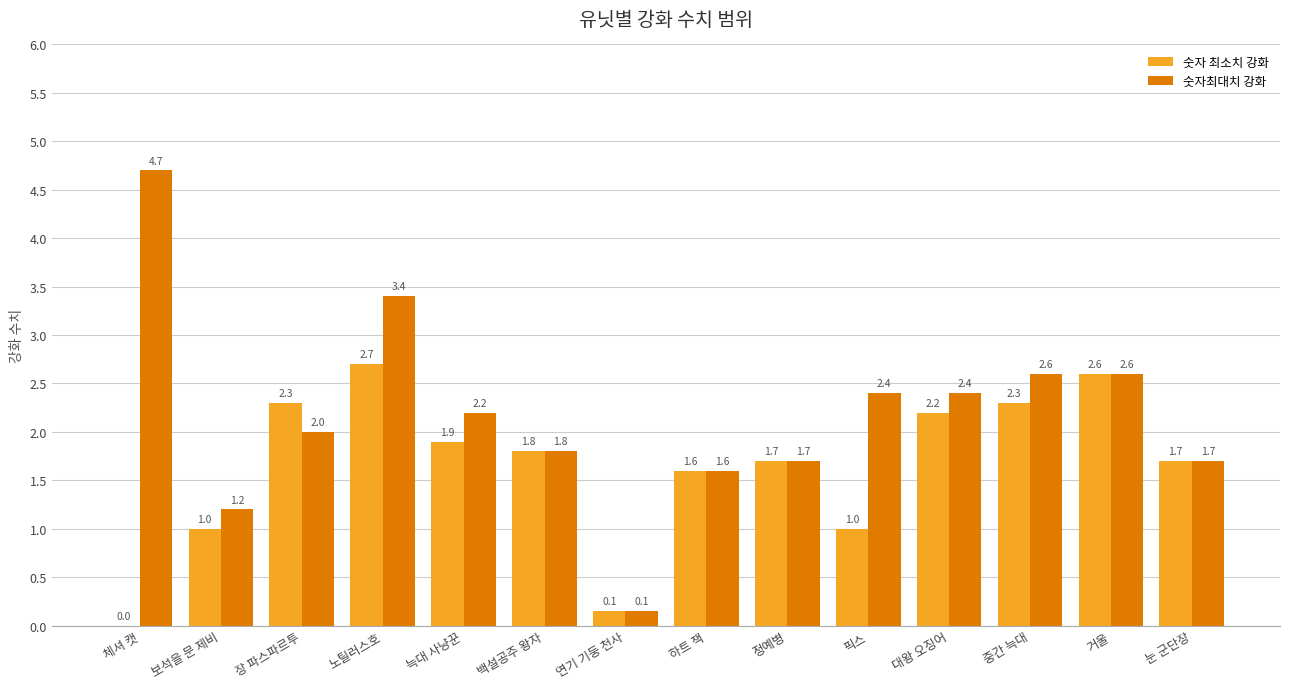

Is it true that 숫자 최소치 강화 equals 0.5 at 보석을 문 제비?

False